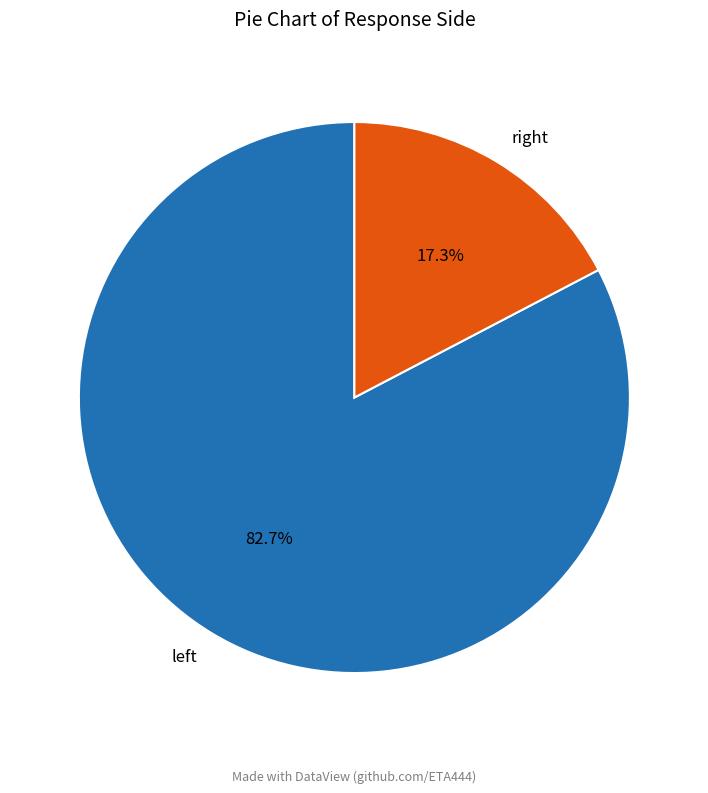

Which category has the biggest portion of the pie?

left